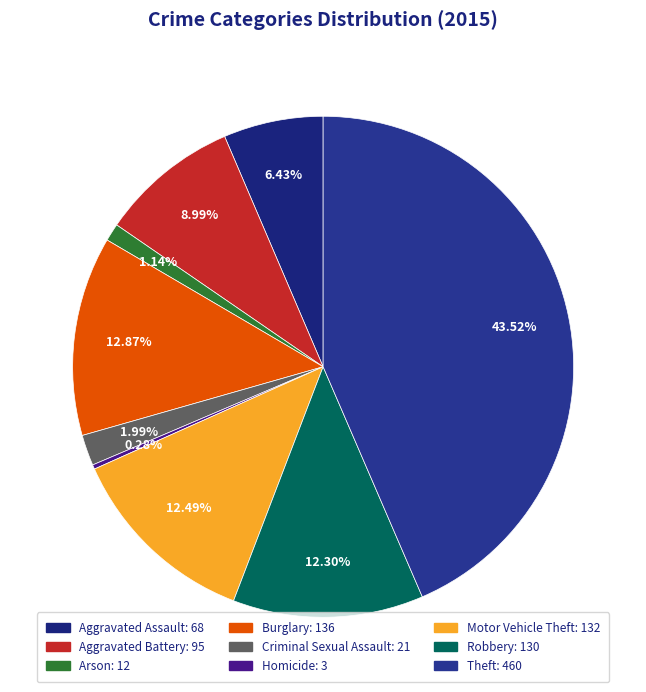

Is it true that Criminal Sexual Assault is 15% of the pie?

False